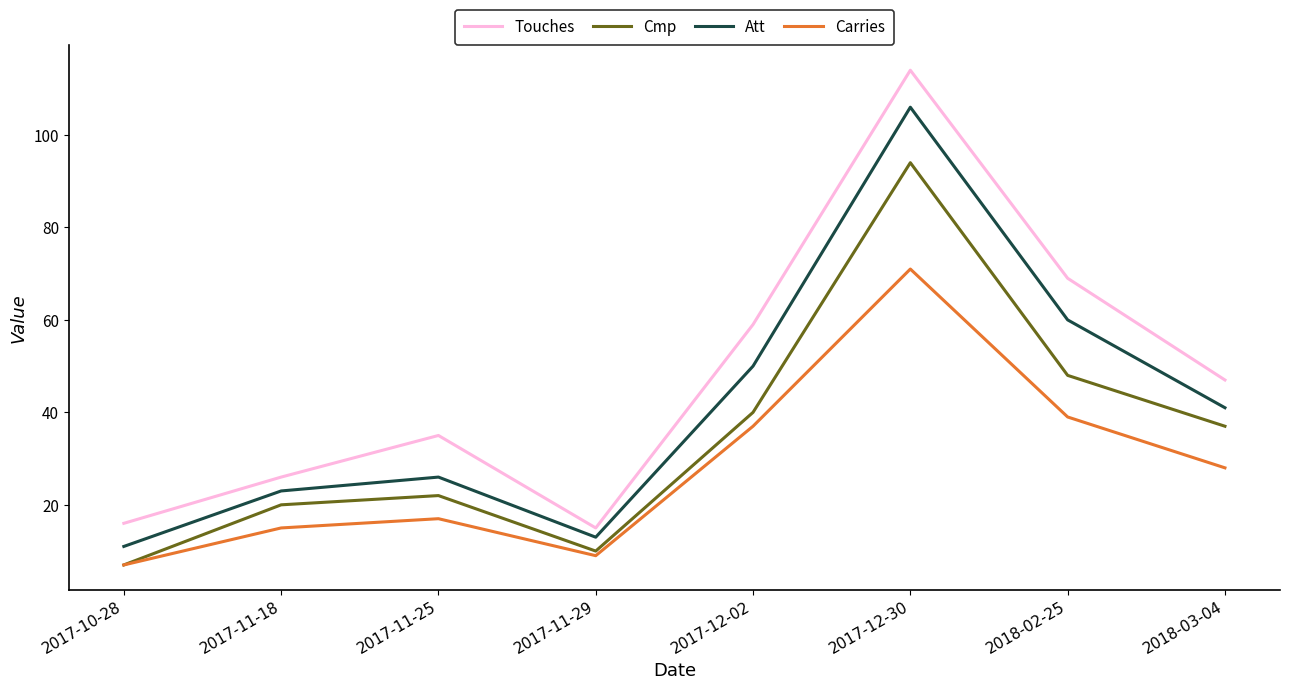

Which series has the largest total across all categories?

Touches